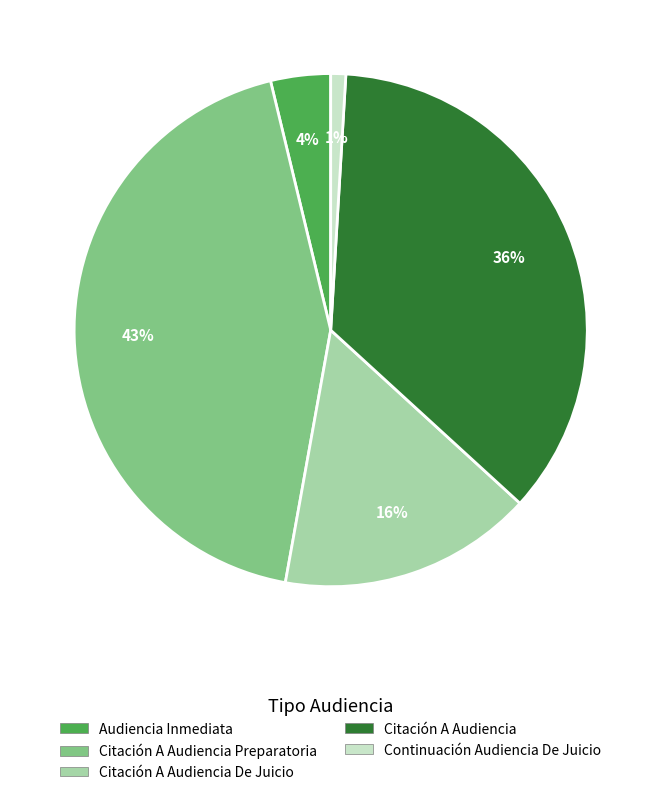

The Citación A Audiencia Preparatoria slice represents 53% of the pie. True or false?

False